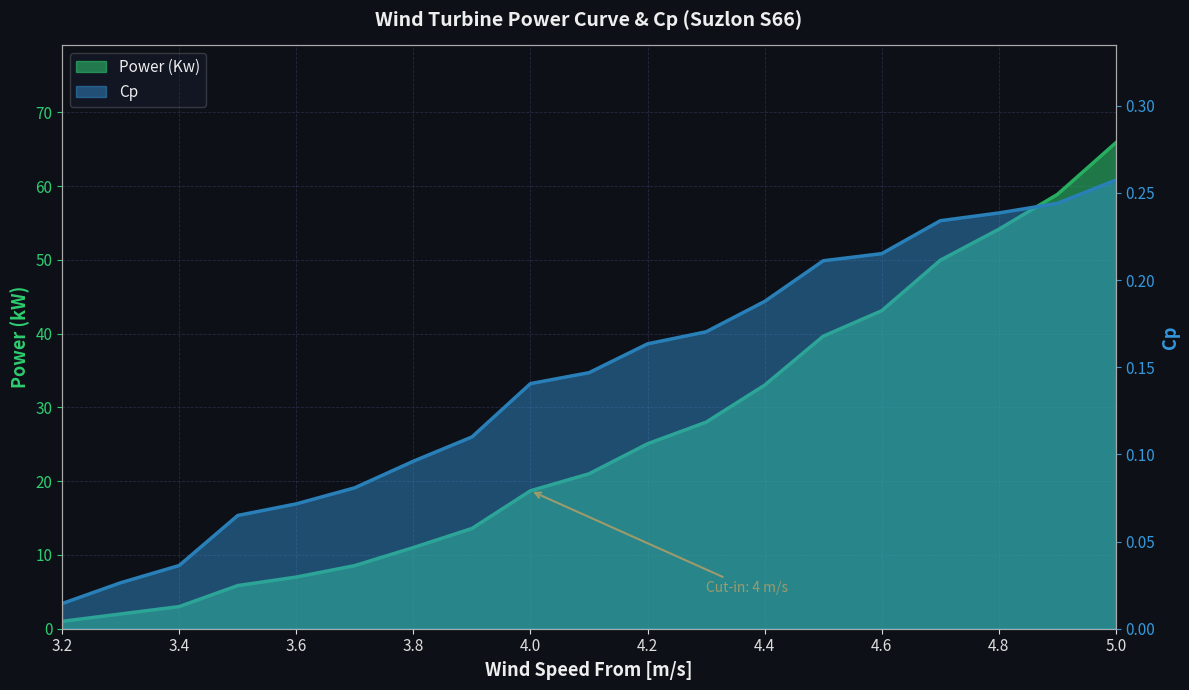

Which category has the lowest value in the Power (Kw) series?

3.2